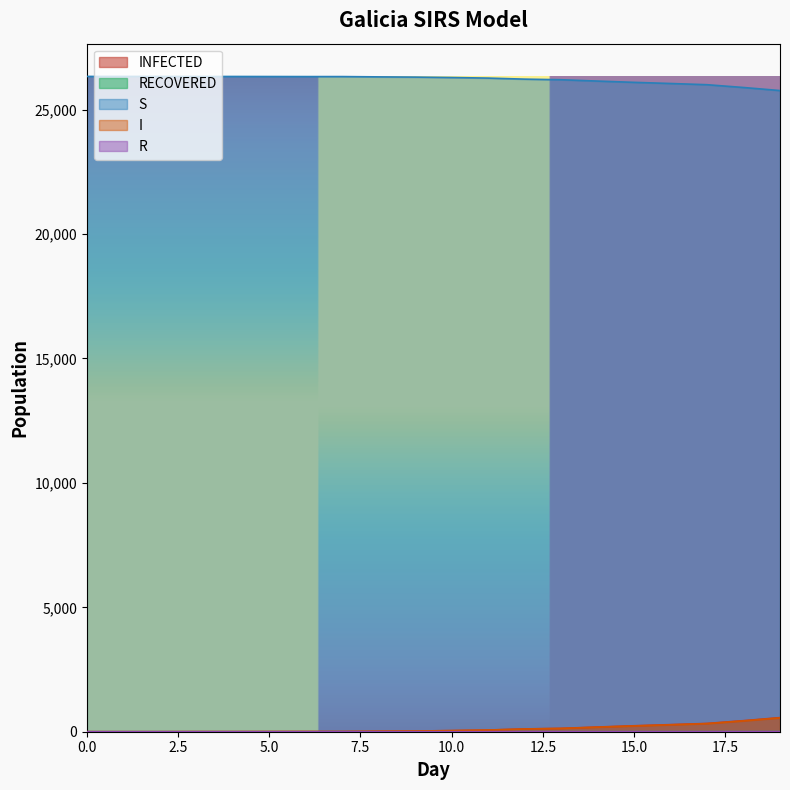

What are all the series names shown in the legend?

INFECTED, RECOVERED, S, I, R